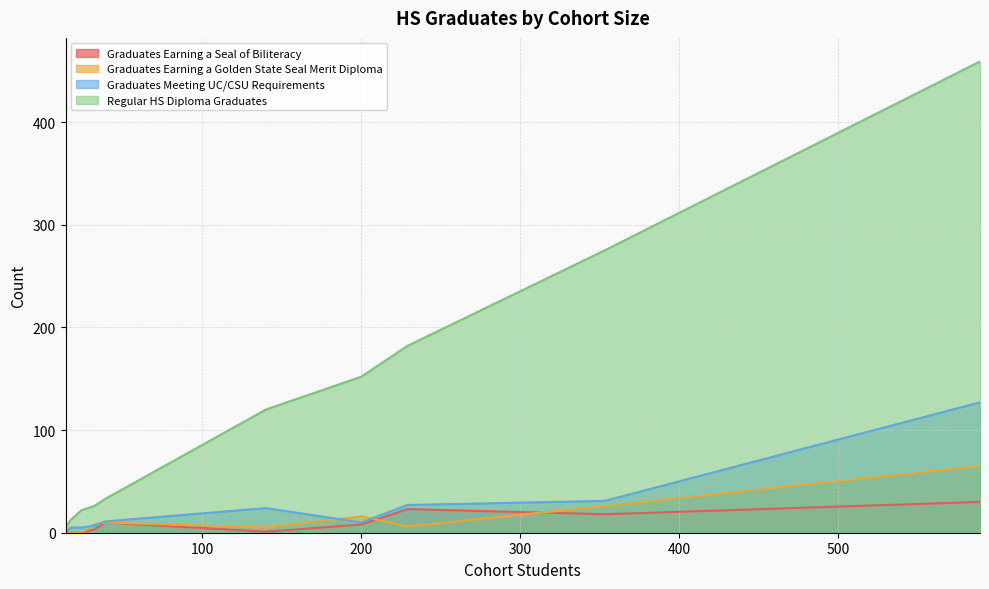

What is the highest value of the Regular HS Diploma Graduates series?

459